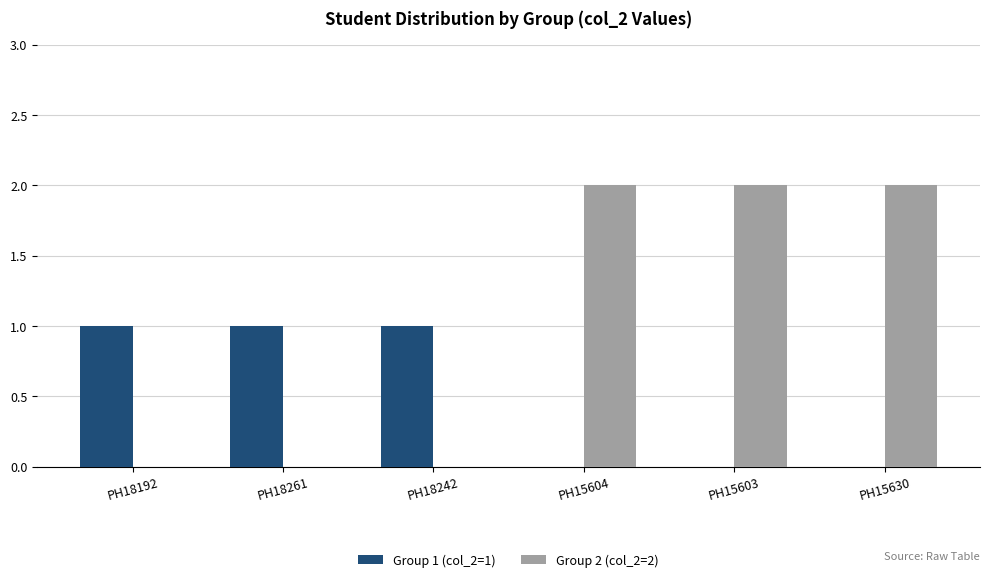

Reading left to right, extract all data points from this chart.

Group 1 (col_2=1): PH18192=1	PH18261=1	PH18242=1	PH15604=0	PH15603=0	PH15630=0
Group 2 (col_2=2): PH18192=0	PH18261=0	PH18242=0	PH15604=2	PH15603=2	PH15630=2